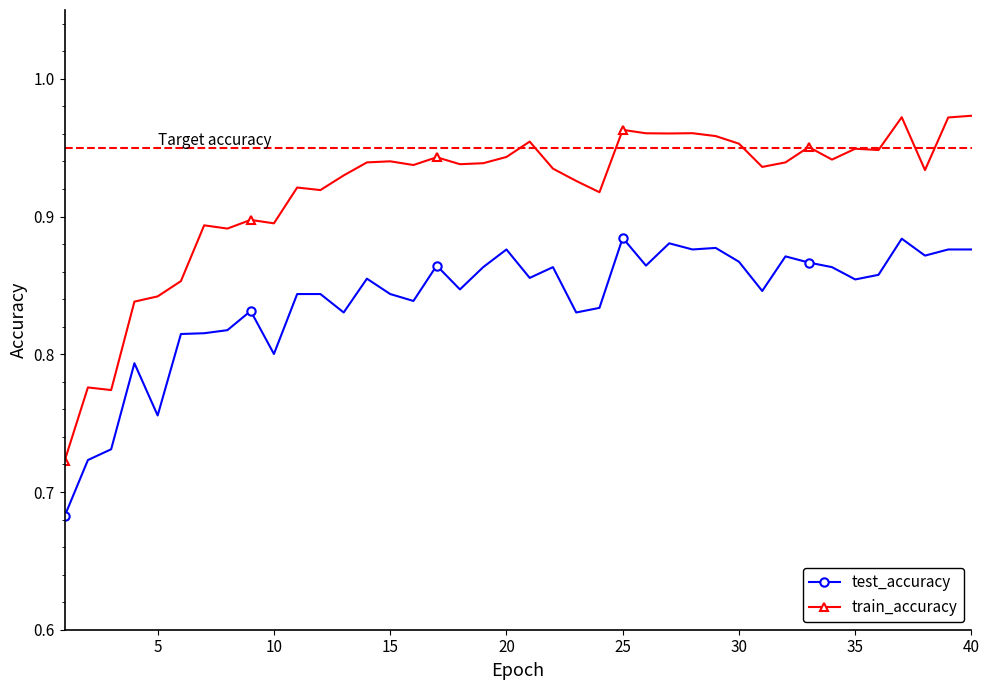

True or false: train_accuracy and test_accuracy cross at least once.

False